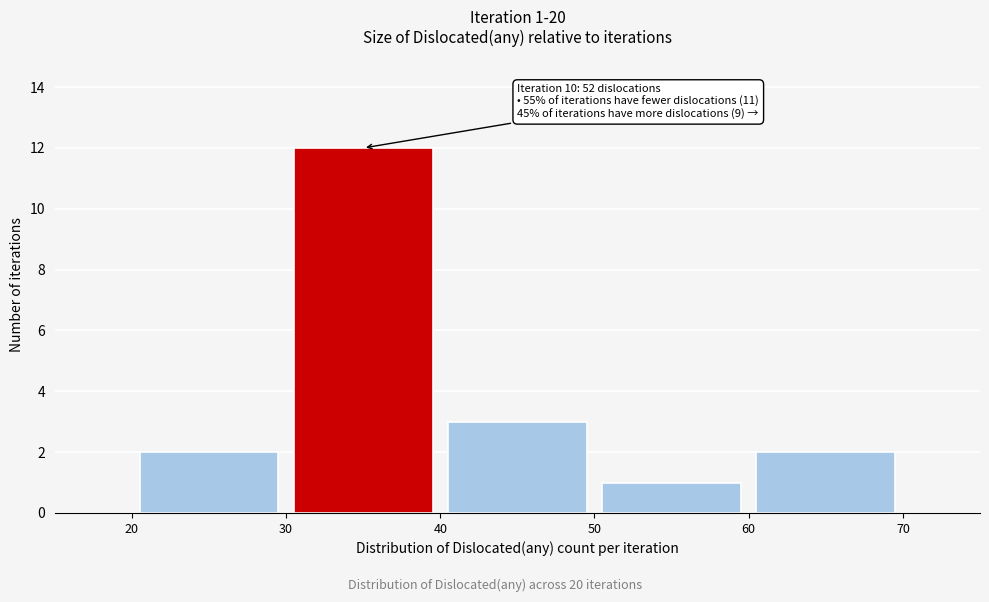

Which range on the x-axis has the tallest bar?

30 to 40